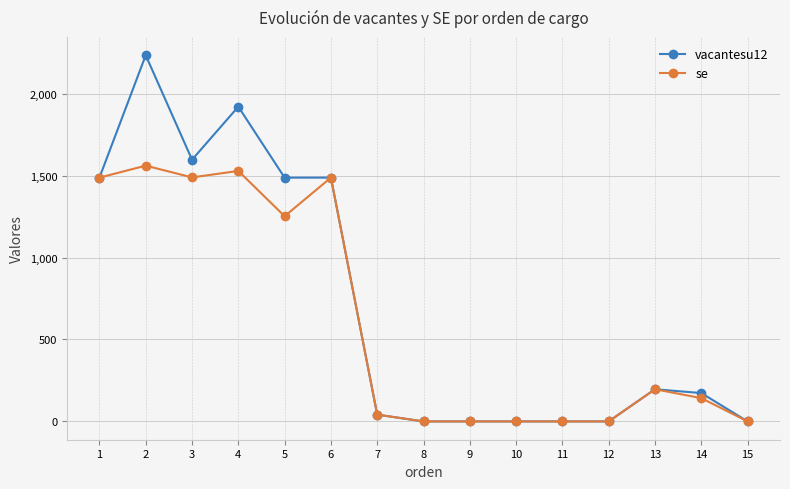

Rank the series at 3 from lowest to highest value.

se, vacantesu12